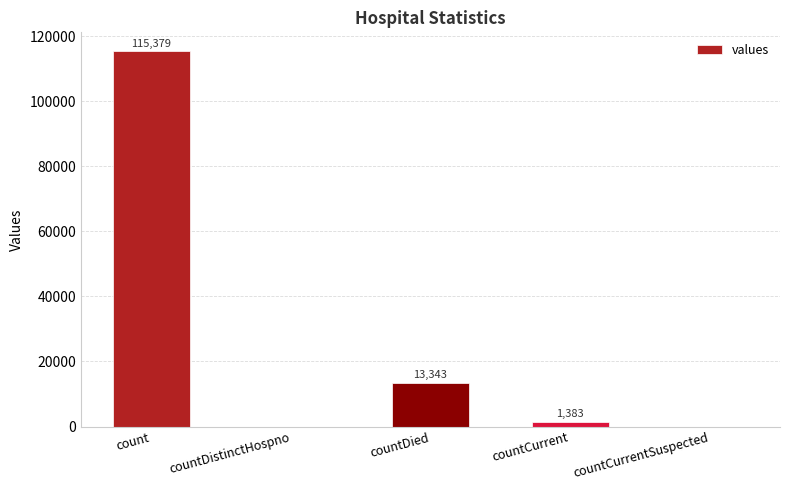

Which category has the highest value across all series?

count